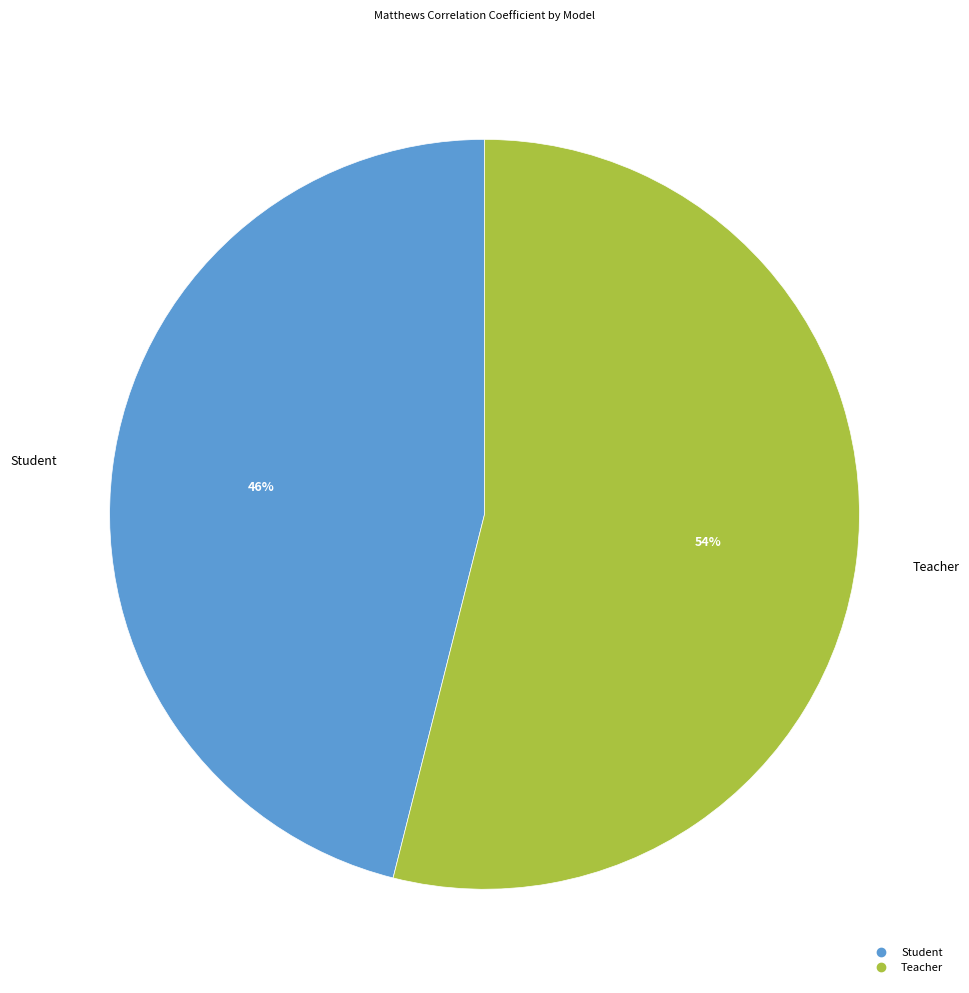

To the nearest percent, what is the average slice percentage?

50%